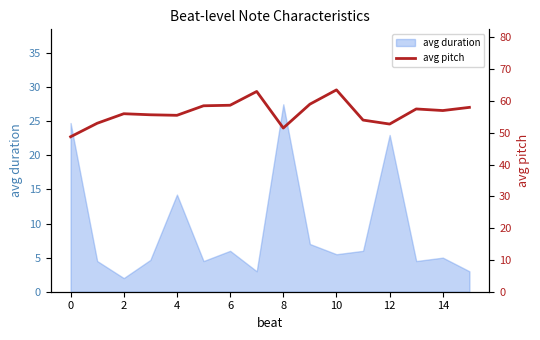

How many lines are shown in the chart?

1